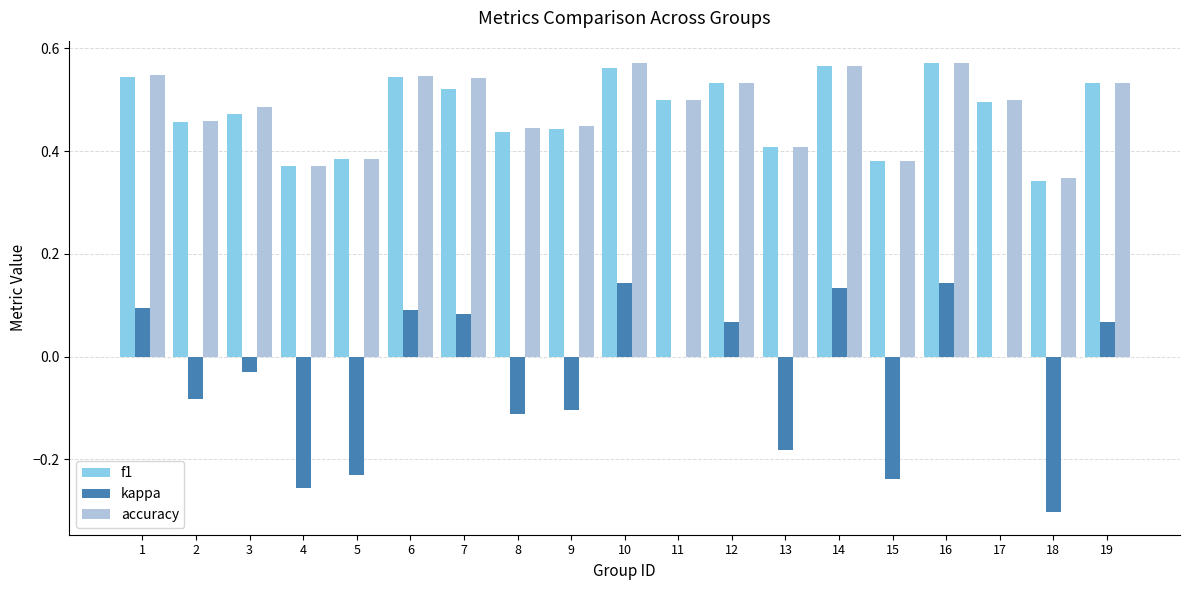

True or false: f1 has a value of 0.3 at 3.

False